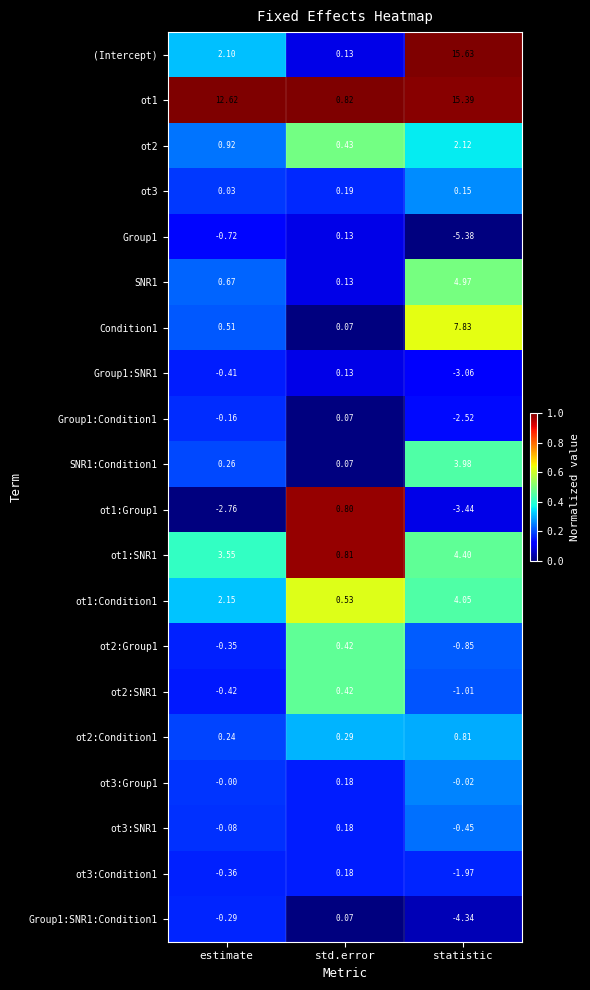

What is the difference between the highest and lowest values at estimate?

15.4